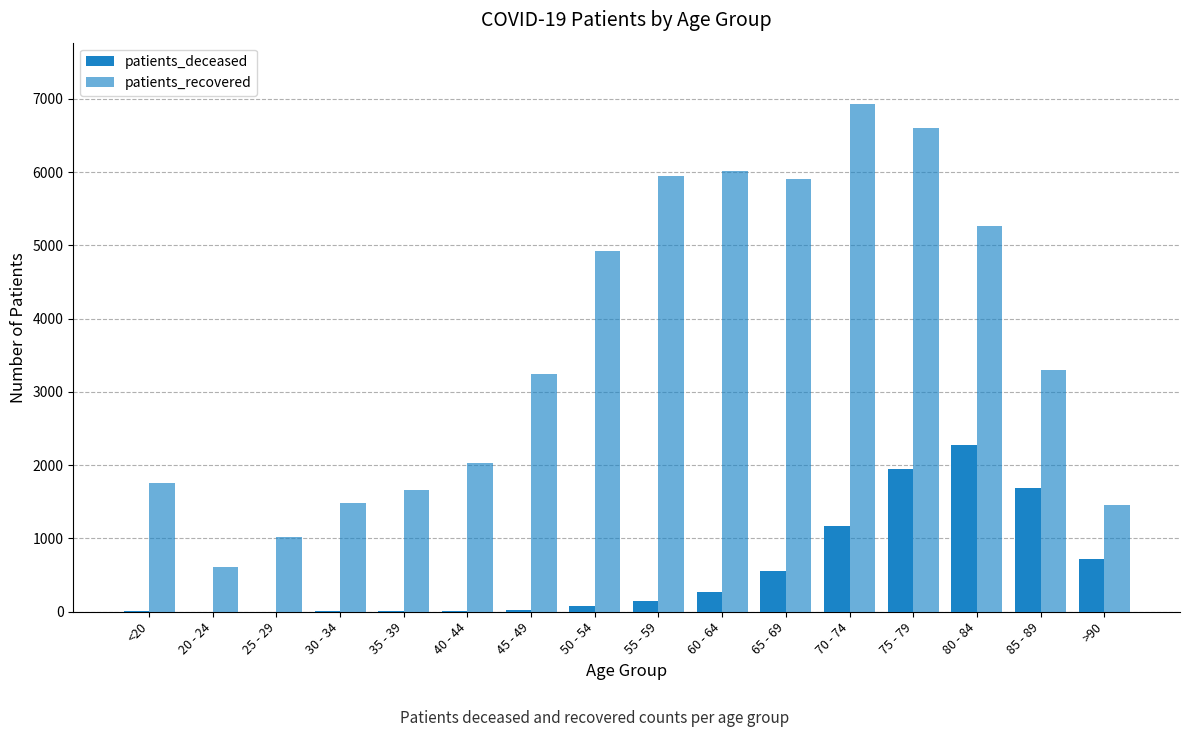

The patients_recovered series shows 2266 at 30 - 34. True or false?

False